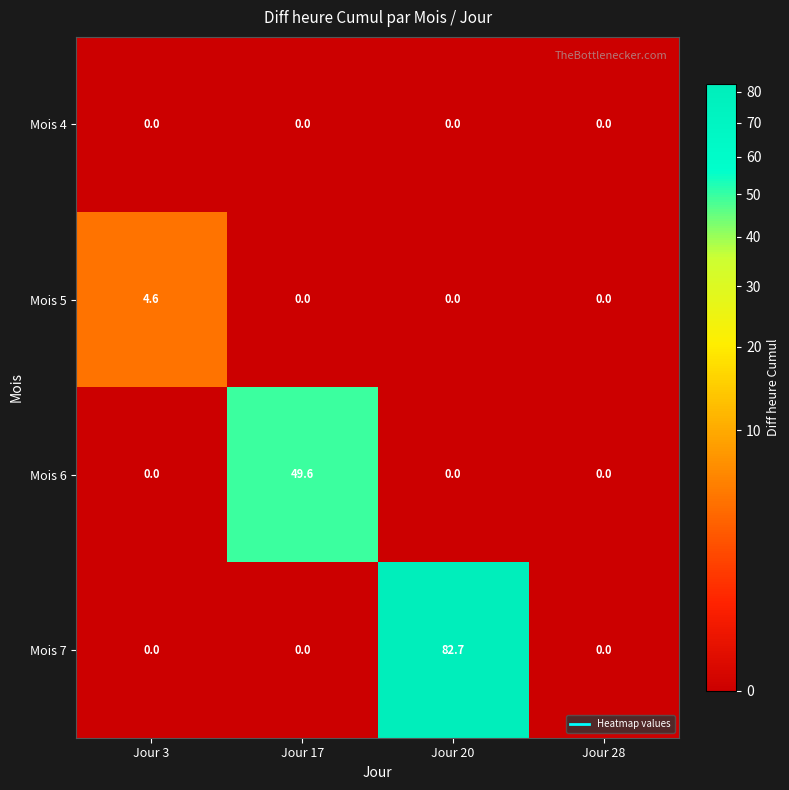

How many Mois 5 values are between 0 and 4?

3